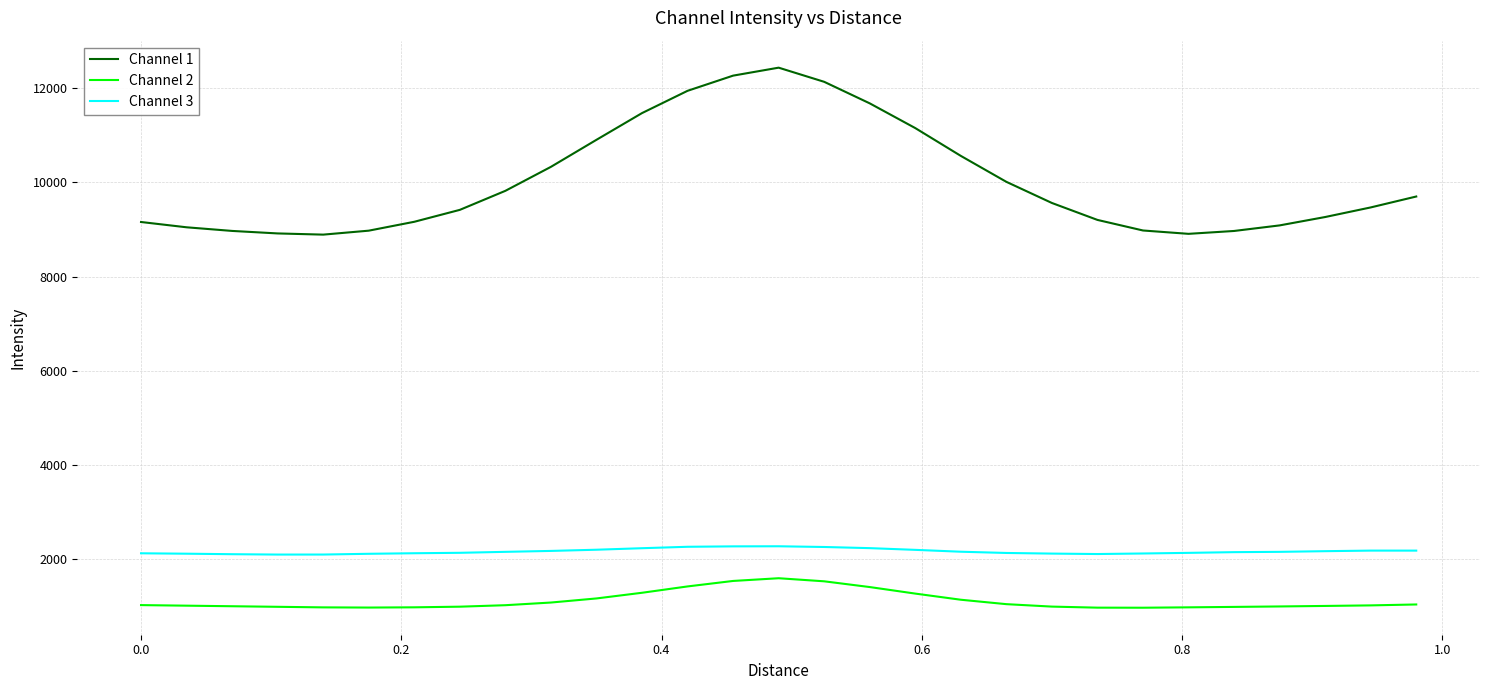

True or false: Channel 3 and Channel 1 intersect in this chart.

False